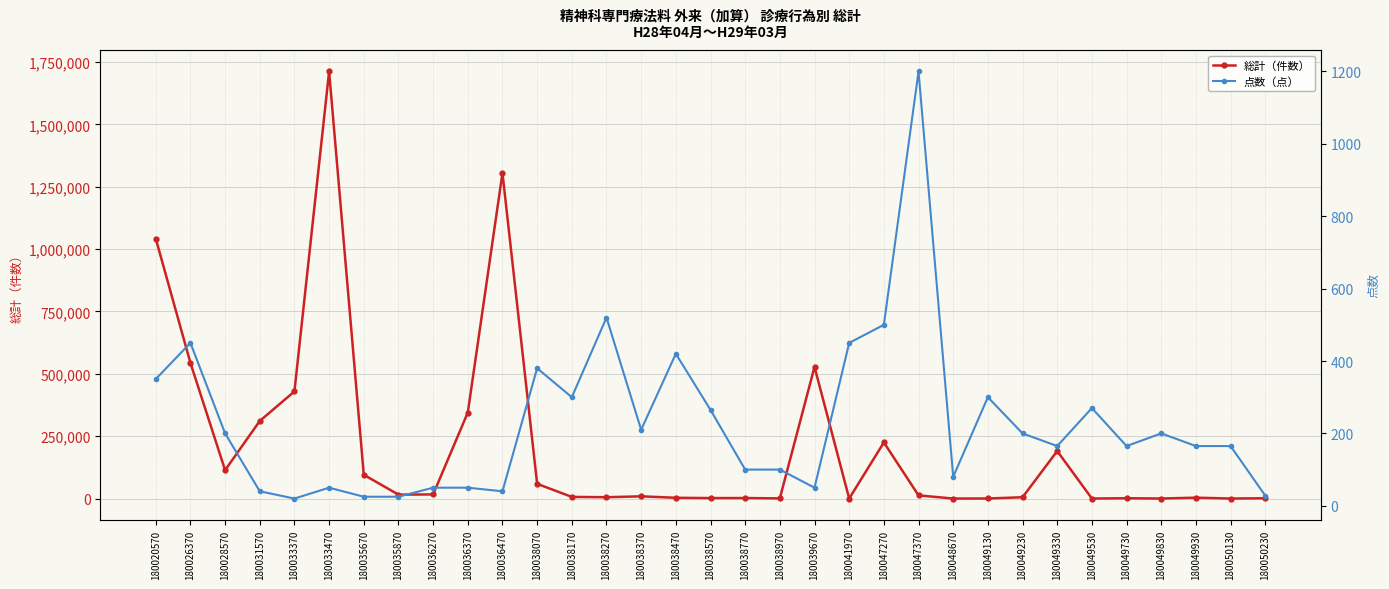

Which series has the largest total across all categories?

総計（件数）